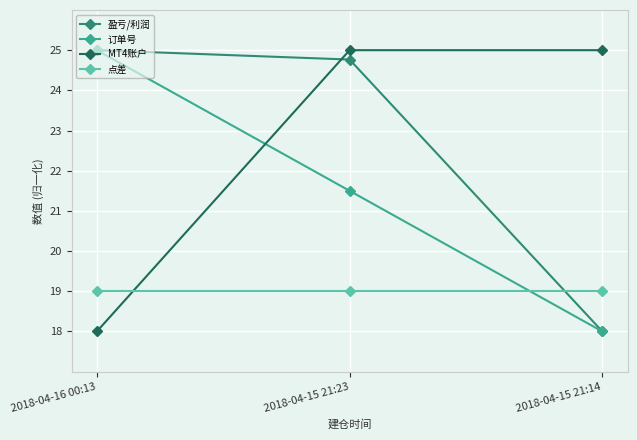

What is the sum of all 盈亏/利润 values?

67.8